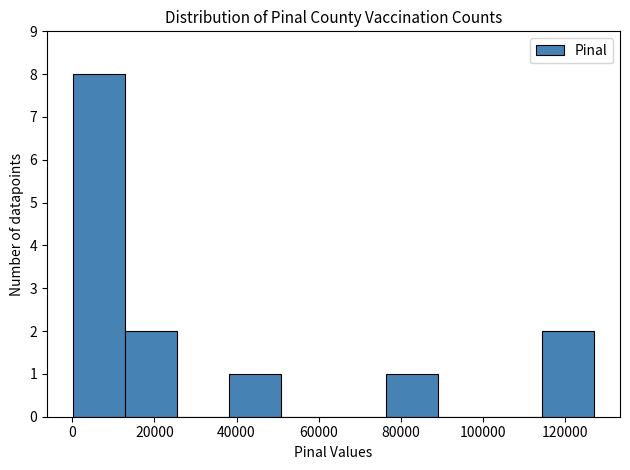

Reading left to right, transcribe this chart: for each bar, give the range it covers on the x-axis and its height. Neither the bar edges nor the heights are printed on the chart, so give them approximately, as read against the axes.

0 to 12000: 8
12000 to 26000: 2
26000 to 38000: 0
38000 to 50000: 1
50000 to 64000: 0
64000 to 76000: 0
76000 to 90000: 1
90000 to 102000: 0
102000 to 114000: 0
114000 to 128000: 2